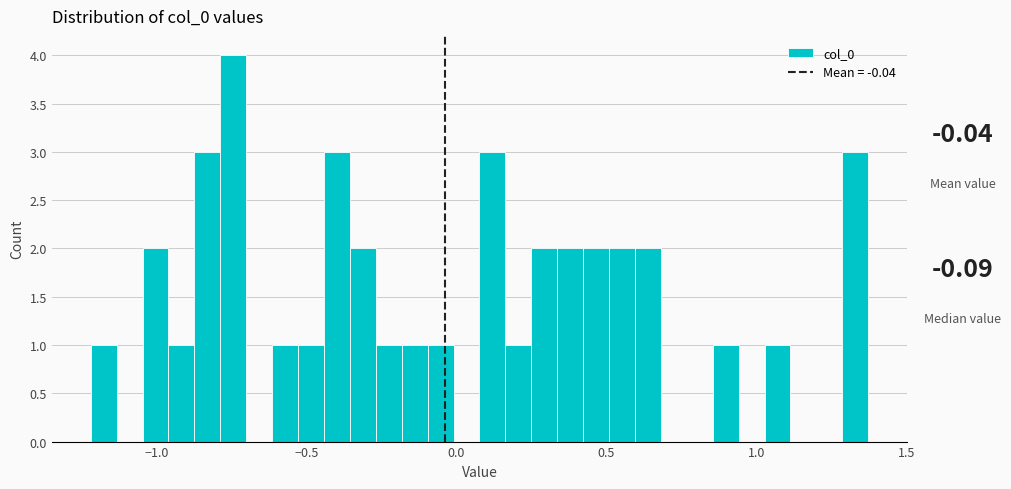

Around what value on the x-axis is the tallest bar? Give the approximate position of its centre, as read against the axis.

-0.75